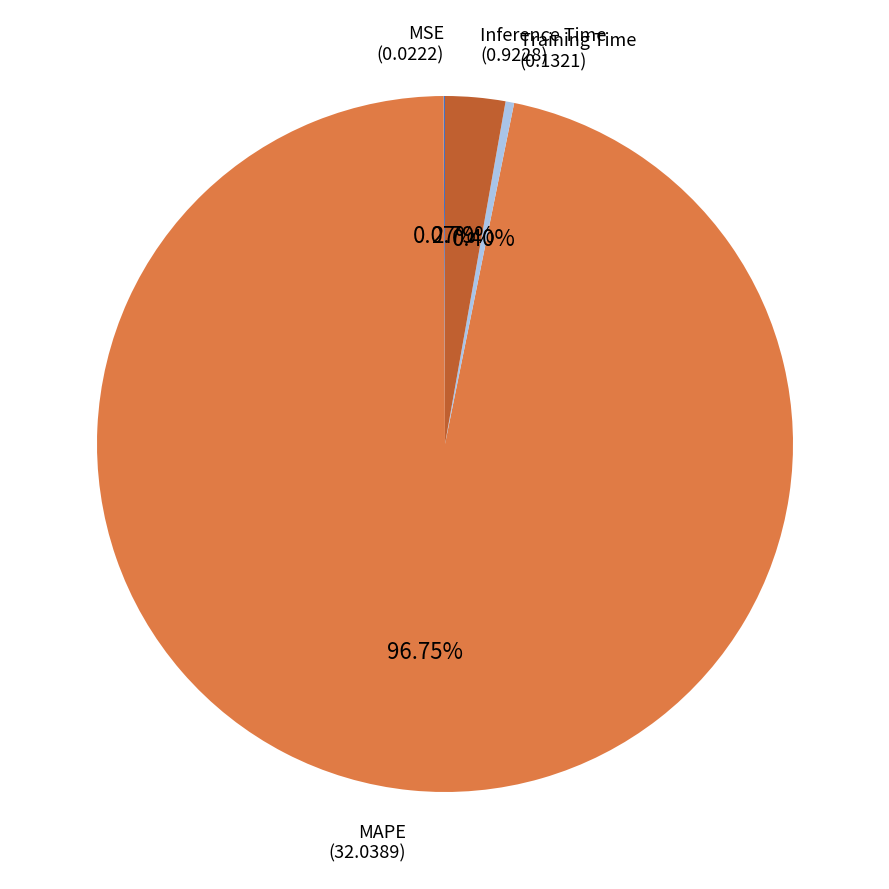

To the nearest percent, what is the difference between the largest and smallest slice percentages?

97%